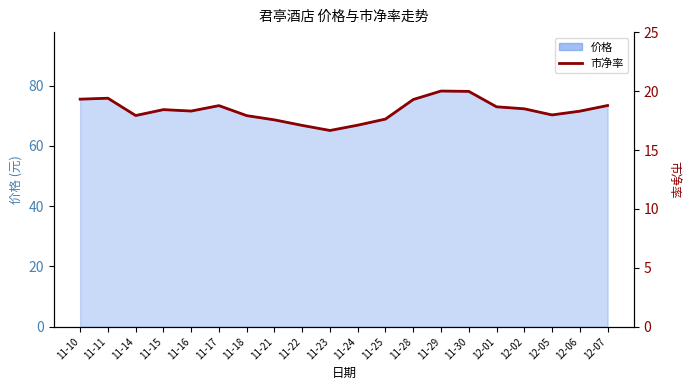

What is the value of the 10th point from the left?

16.7